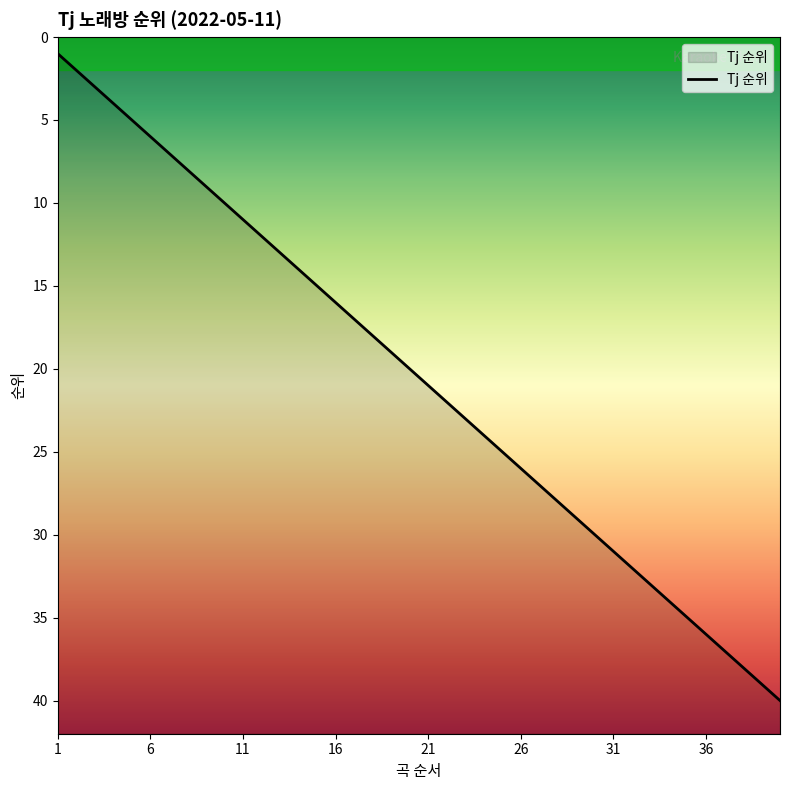

What is the difference between the maximum and second lowest values?

38